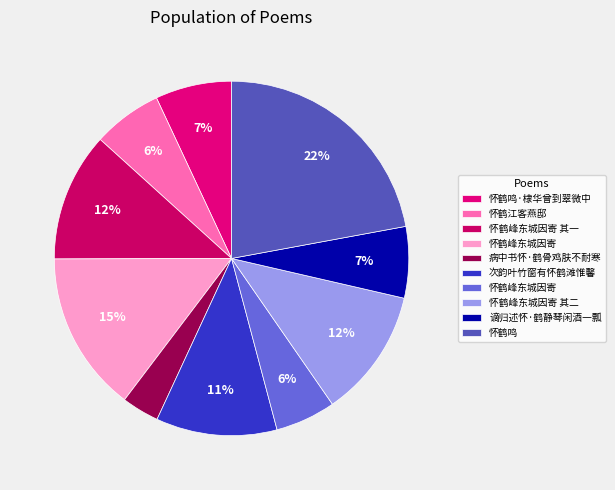

How many segments does this pie chart have?

10